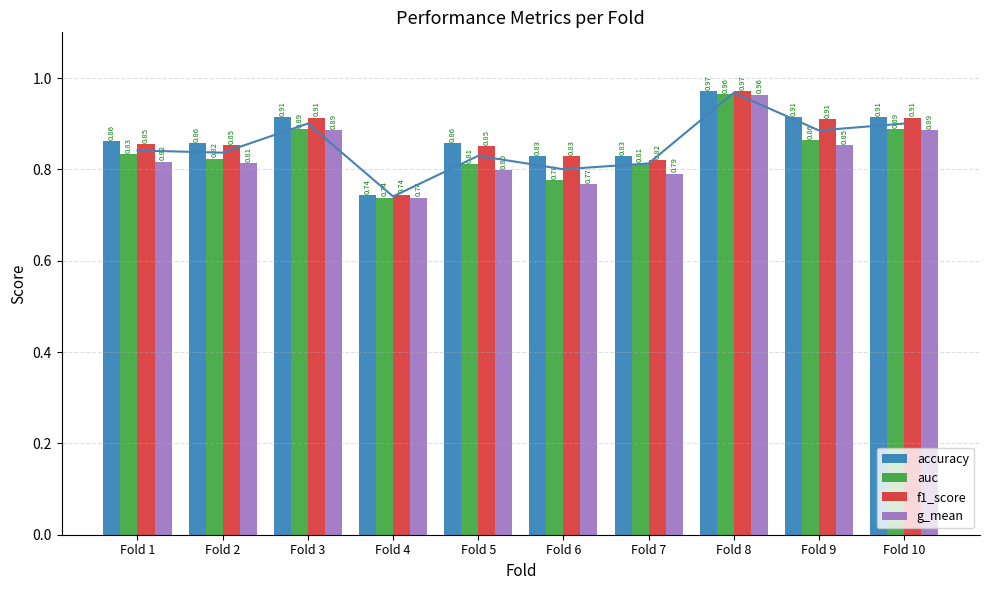

List the labels in order of accuracy value, smallest first.

Fold 4, Fold 6, Fold 7, Fold 2, Fold 5, Fold 1, Fold 3, Fold 9, Fold 10, Fold 8